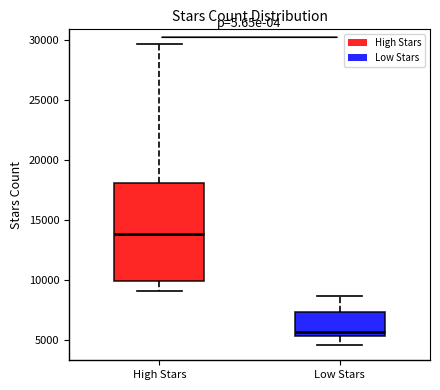

Which box is the tallest, from its lower edge to its upper edge?

High Stars